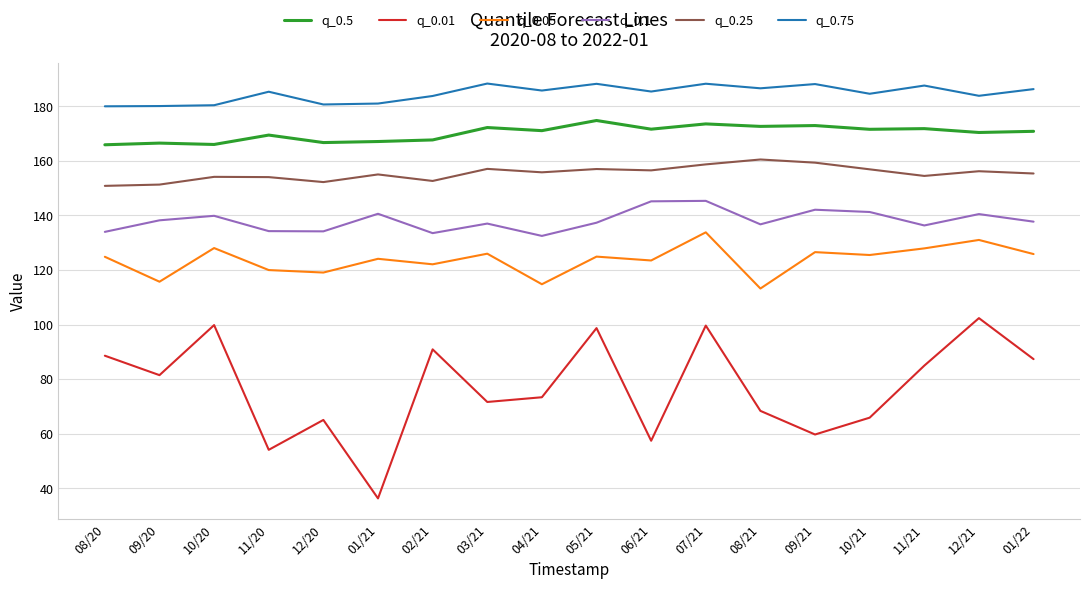

Where is the first local minimum for q_0.05?

09/20